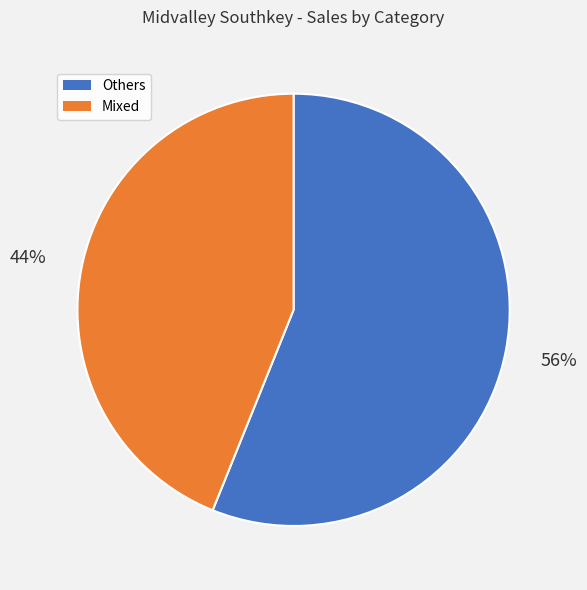

To the nearest percent, what is the difference between the largest and smallest slice percentages?

12%